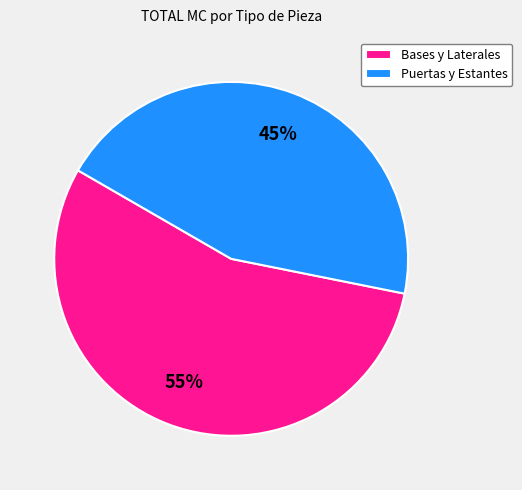

Is it true that Puertas y Estantes is 31% of the pie?

False